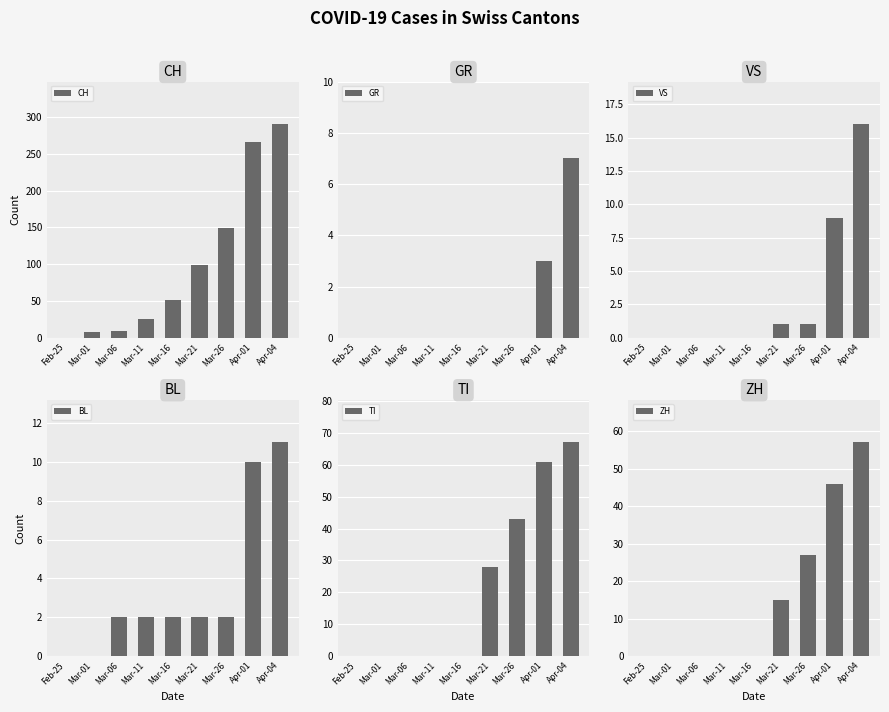

Reading left to right, transcribe all the data shown in this chart.

CH: 0	8	9	25	51	99	149	266	290
GR: 0	0	0	0	0	0	0	3	7
VS: 0	0	0	0	0	1	1	9	16
BL: 0	0	2	2	2	2	2	10	11
TI: 0	0	0	0	0	28	43	61	67
ZH: 0	0	0	0	0	15	27	46	57